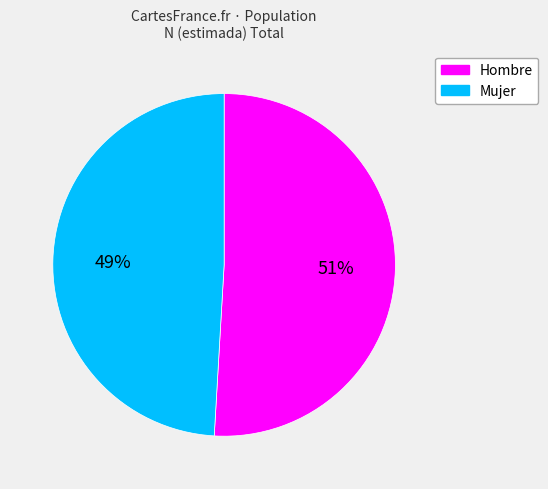

Count the number of slices in the pie.

2